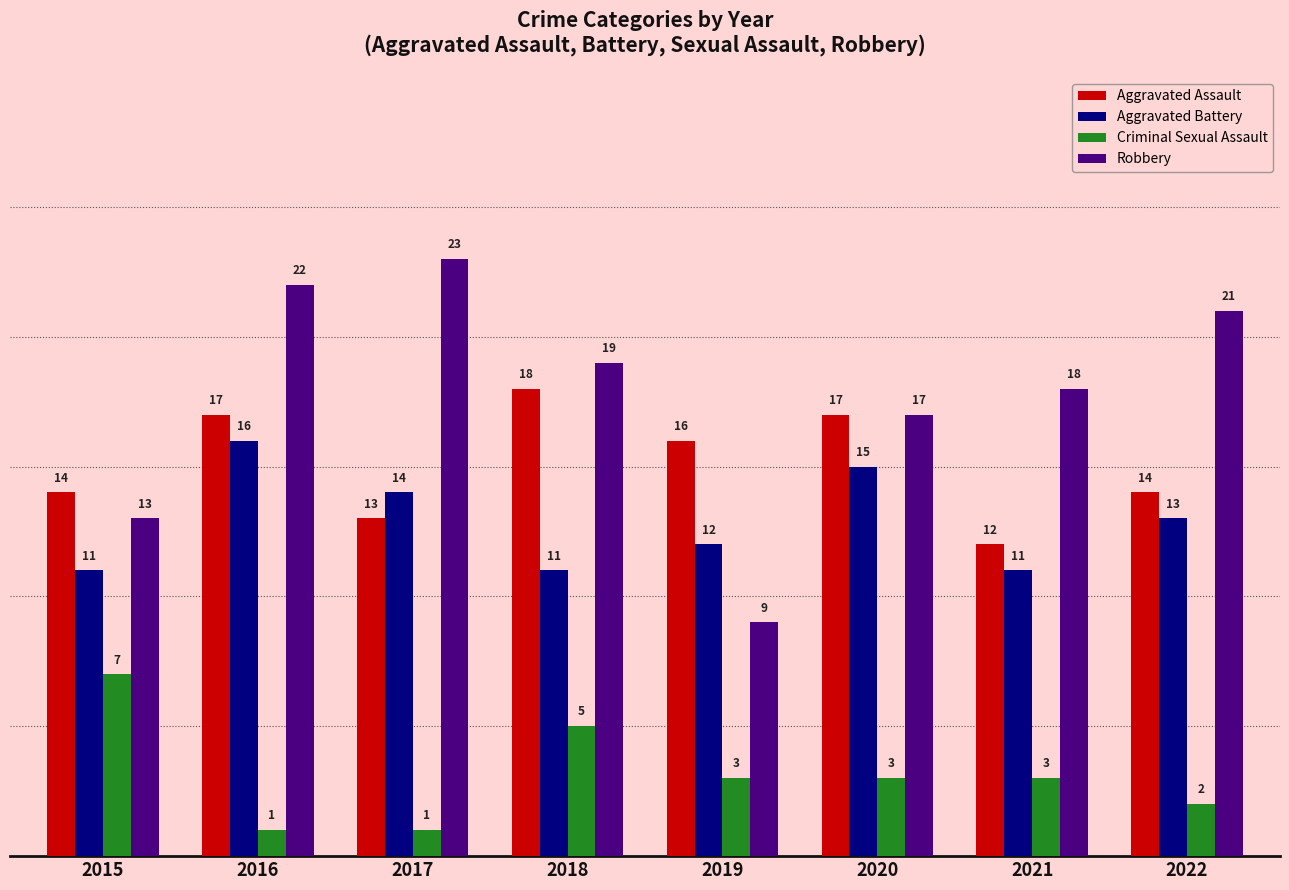

What is the value of the Aggravated Battery bar at the 6th from the left?

15